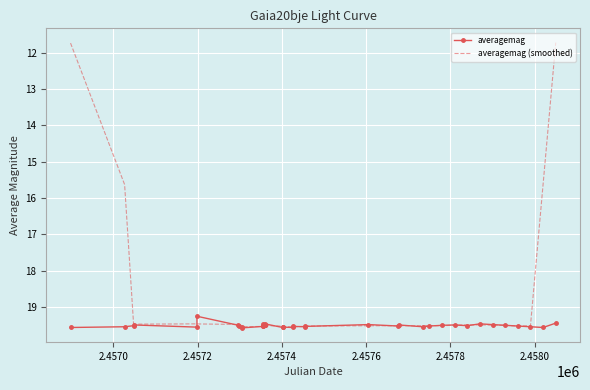

What is the maximum value for averagemag (smoothed)?

19.6